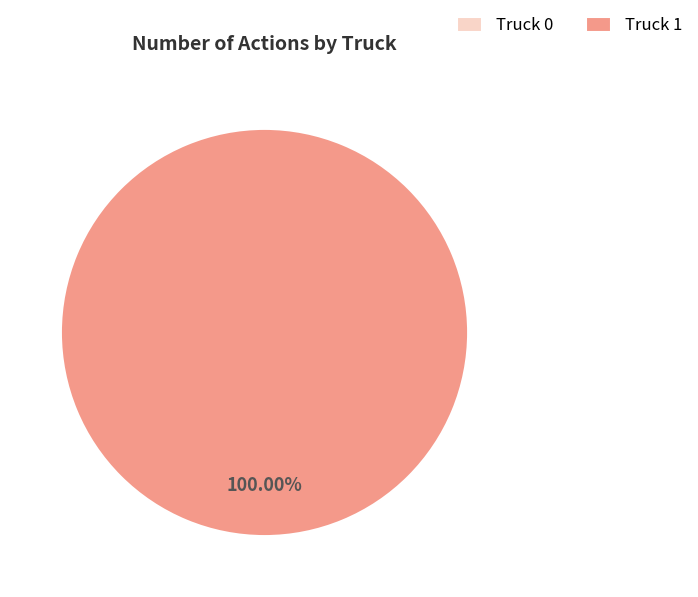

Count the number of slices in the pie.

2